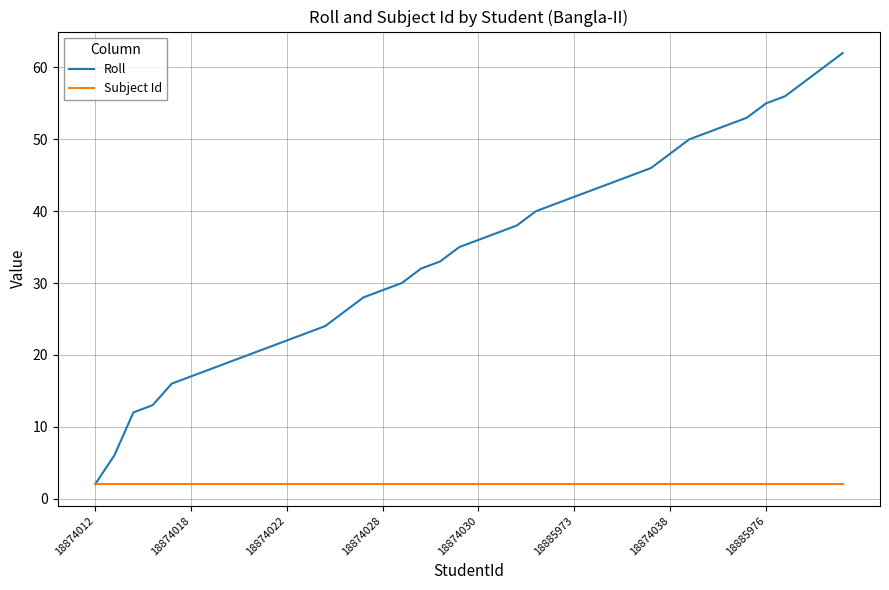

Which series has the largest total across all categories?

Roll